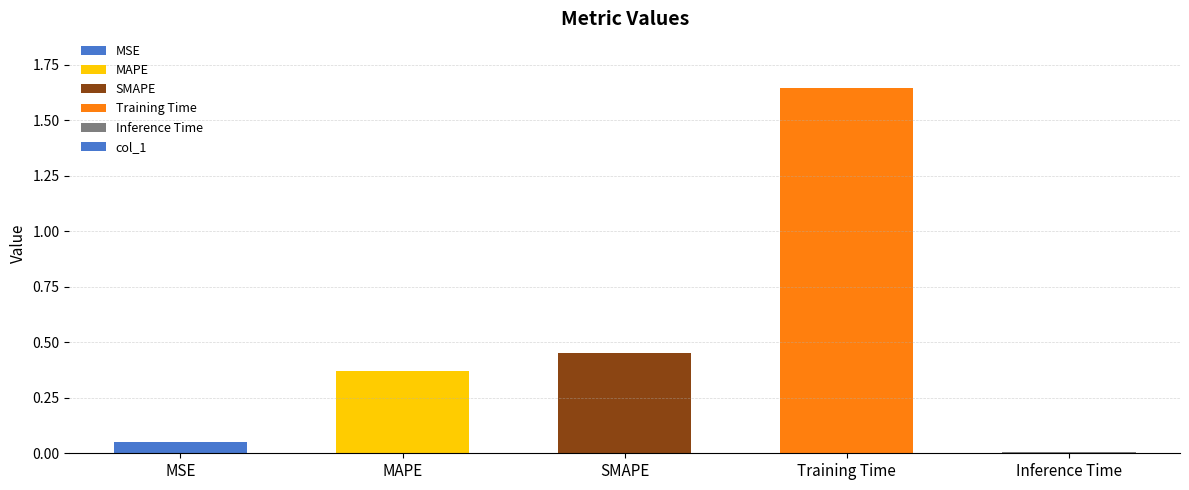

What is the label of the 2nd bar from the left?

MAPE